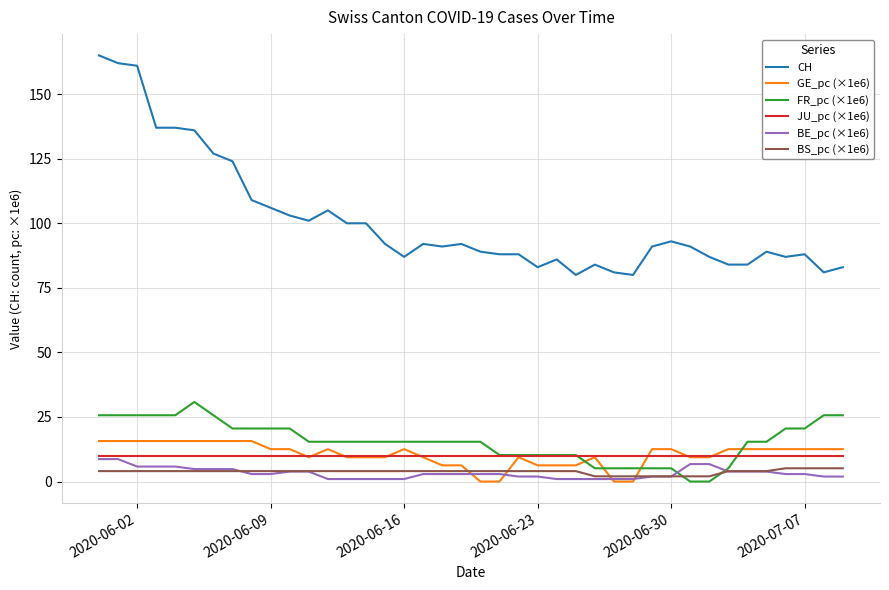

What is the highest value of the BE_pc (×1e6) series?

8.7